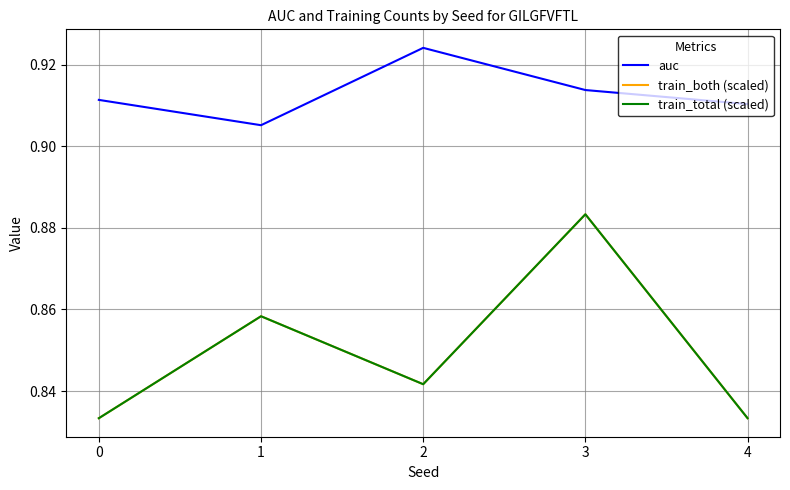

At how many categories does at least one series exceed 0?

5